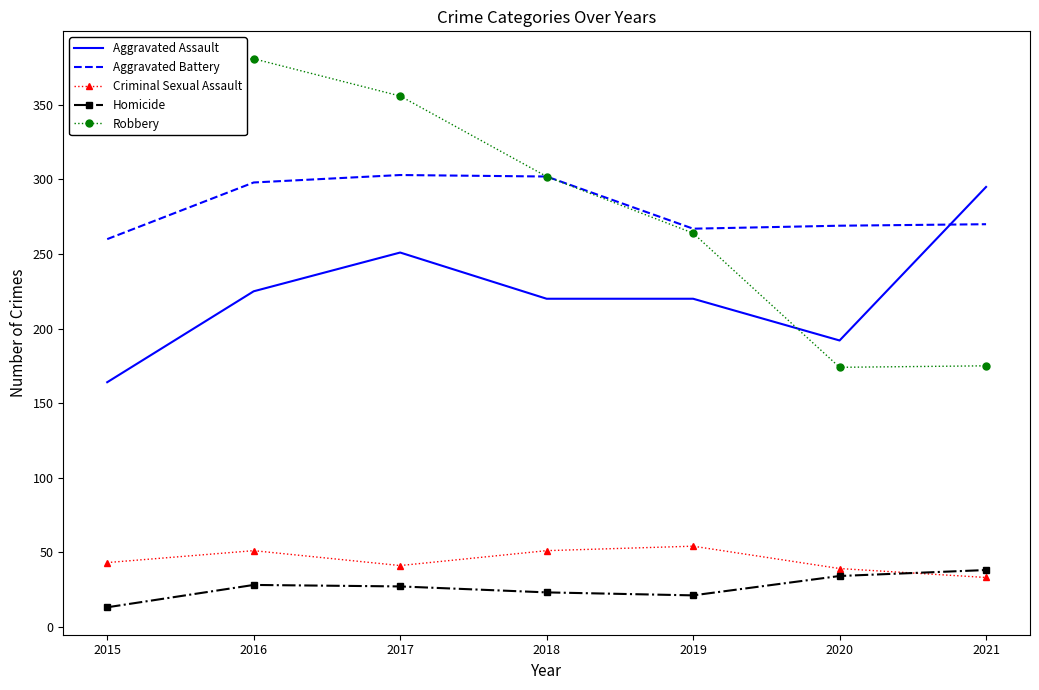

What is the difference between the highest and lowest values at 2020?

235